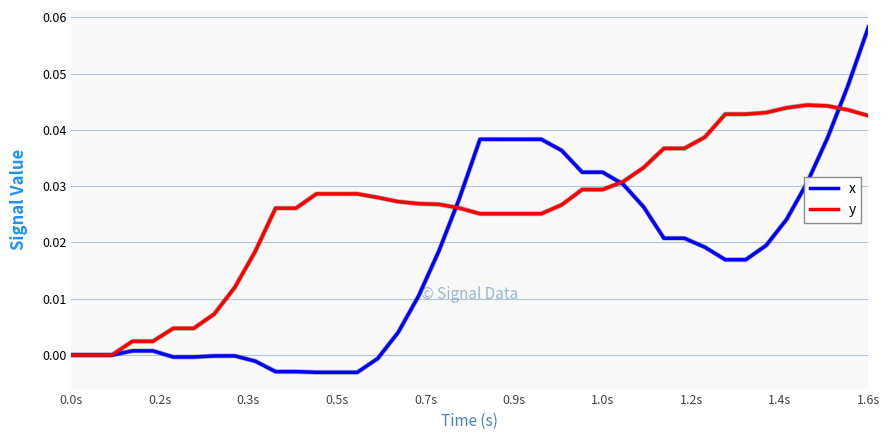

Which series has the widest spread of values?

x